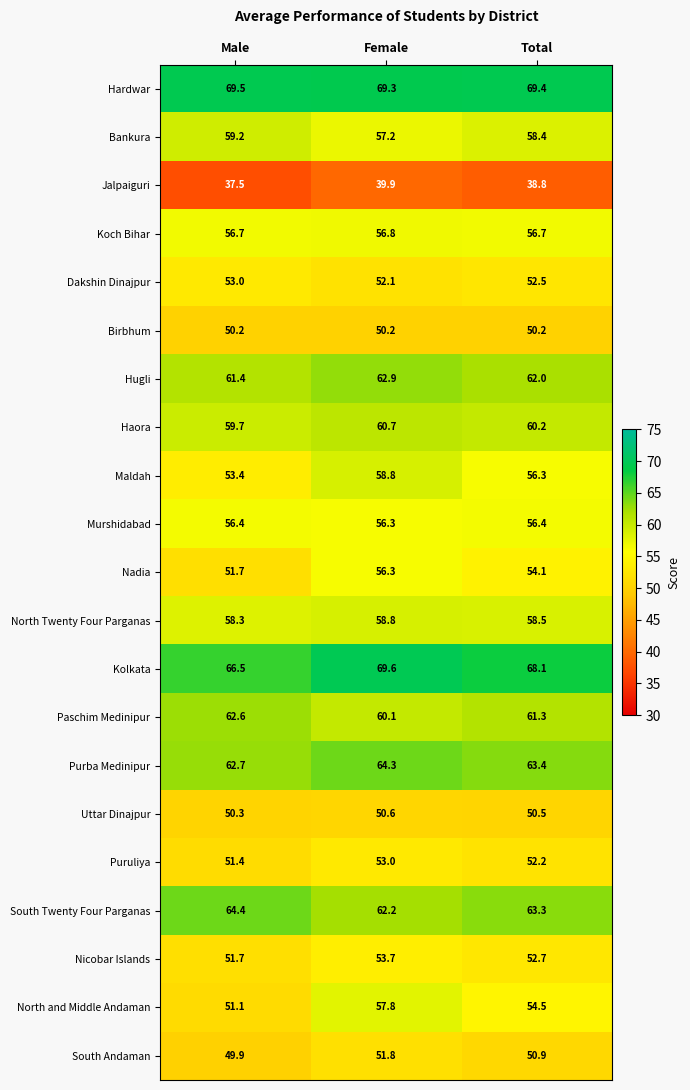

What is the total value across all series at Female?

1202.4